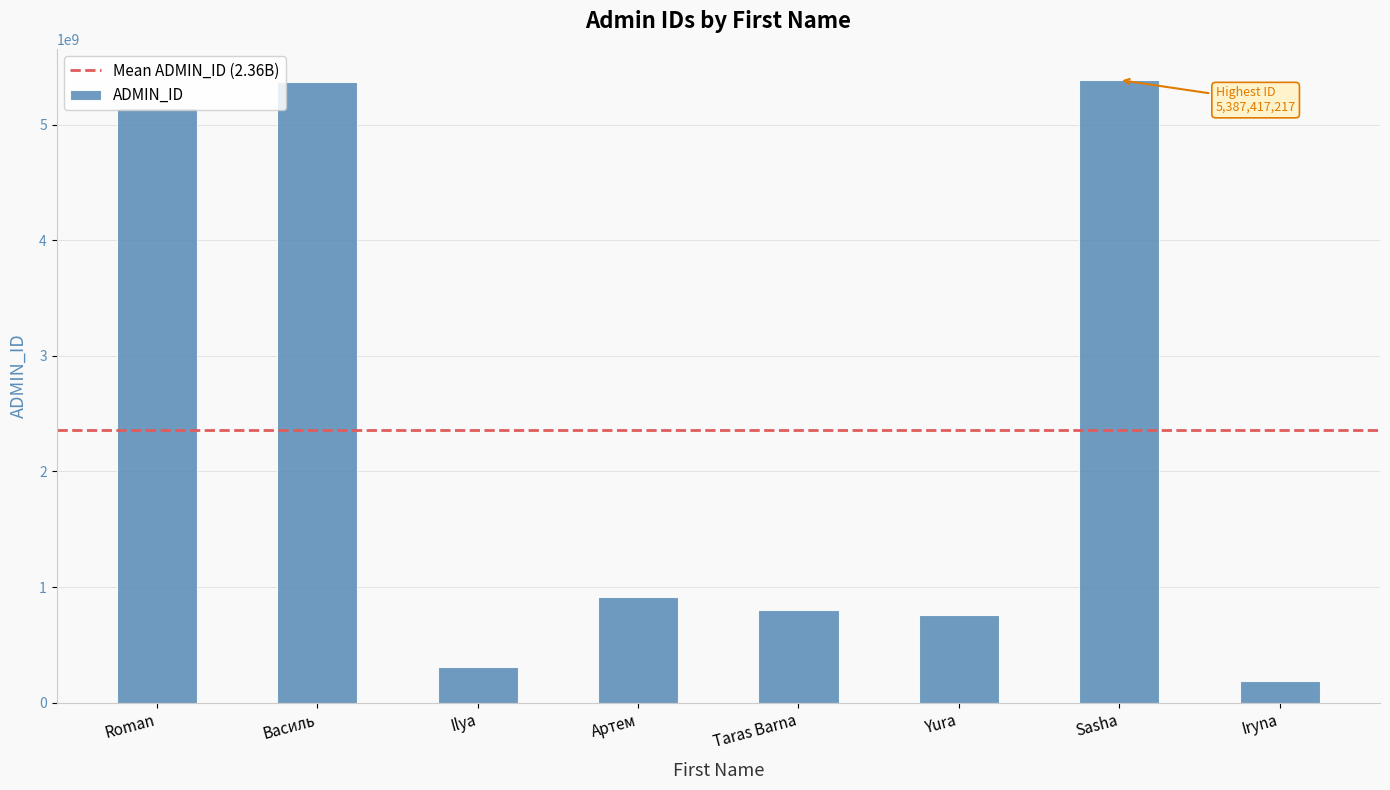

What is the sum of the values at Iryna and Василь?

5554175391